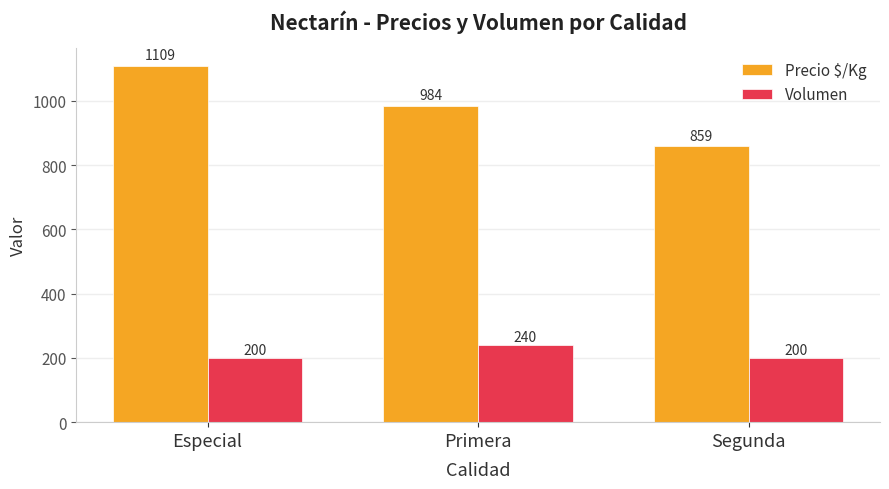

At how many categories does at least one series exceed 827?

3